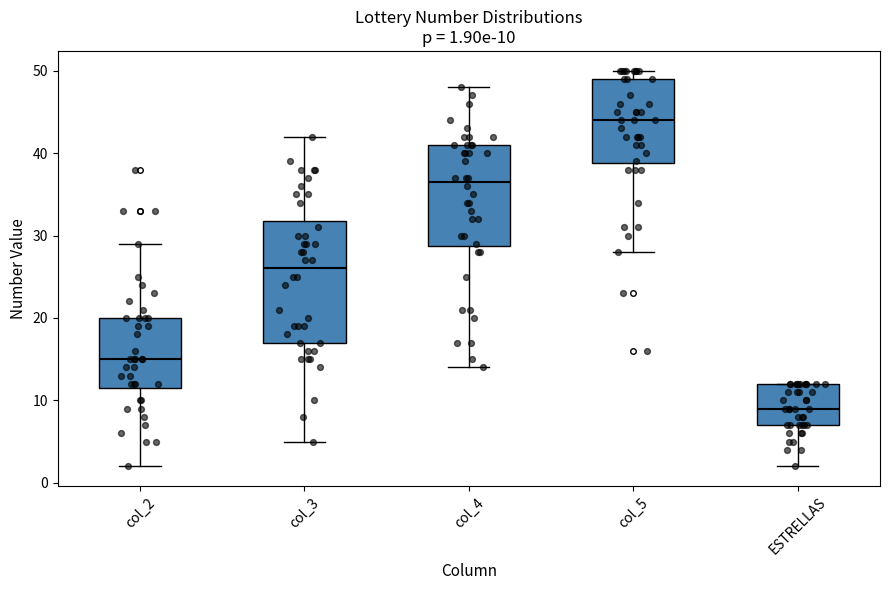

Comparing the boxes themselves (not the whiskers), which one is the tallest?

col_3